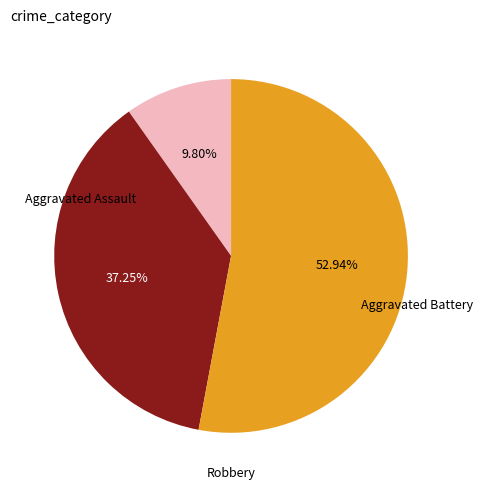

Does any single category account for the majority?

Yes